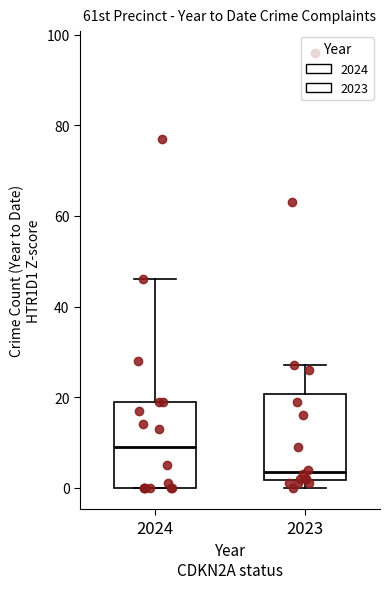

Reading left to right, read every box against the y-axis: the position of its median line, the range the box covers, and the ends of its whiskers. The values are not printed on the chart, so give them approximately, as read against the axis.

2024: median 10, box 0 to 20, whiskers 0 to 46
2023: median 4, box 2 to 20, whiskers 0 to 28